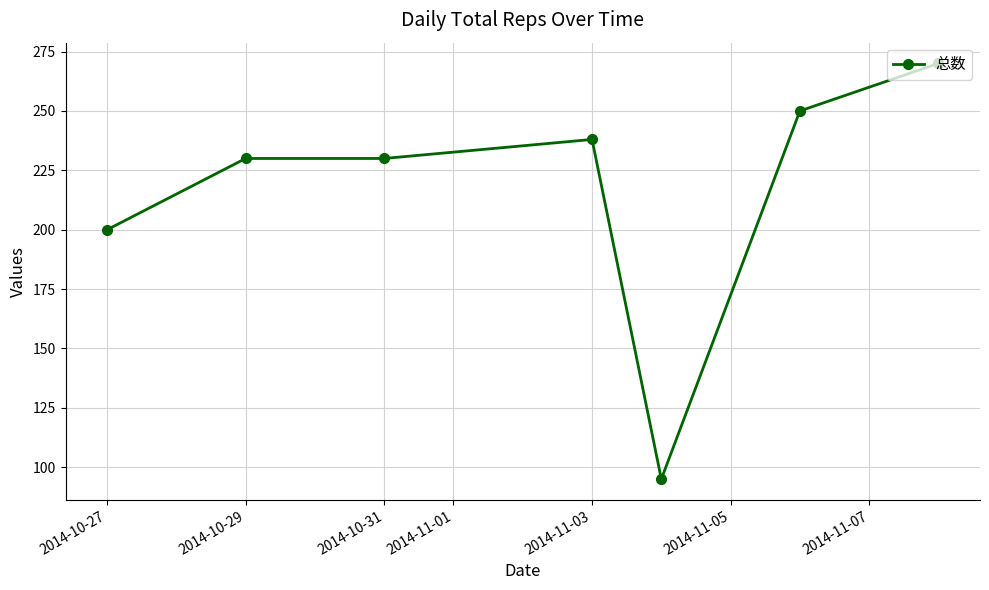

True or false: there are more than 2 points higher than both neighbors.

False